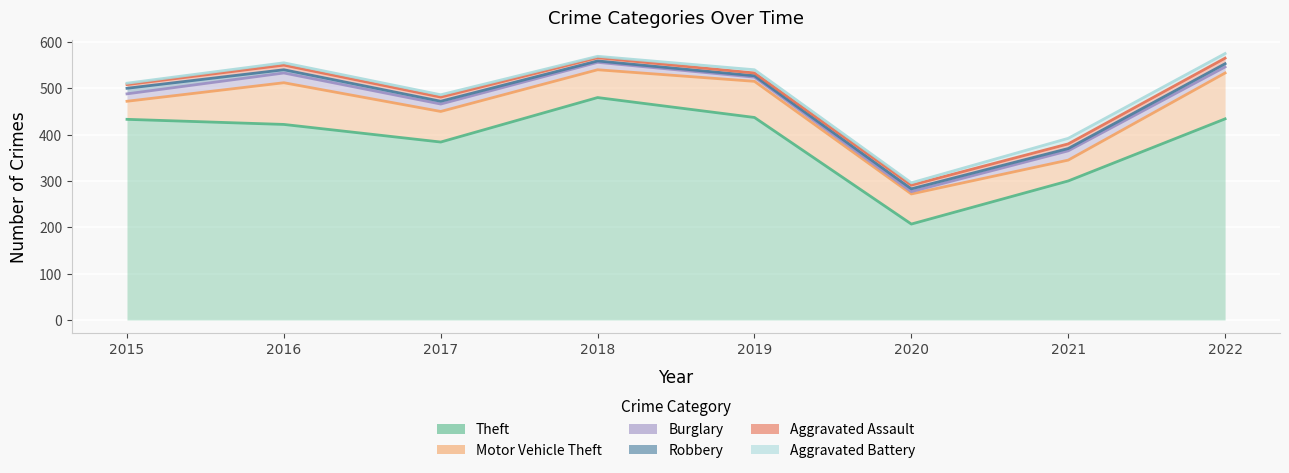

True or false: Aggravated Assault and Theft cross at least once.

False